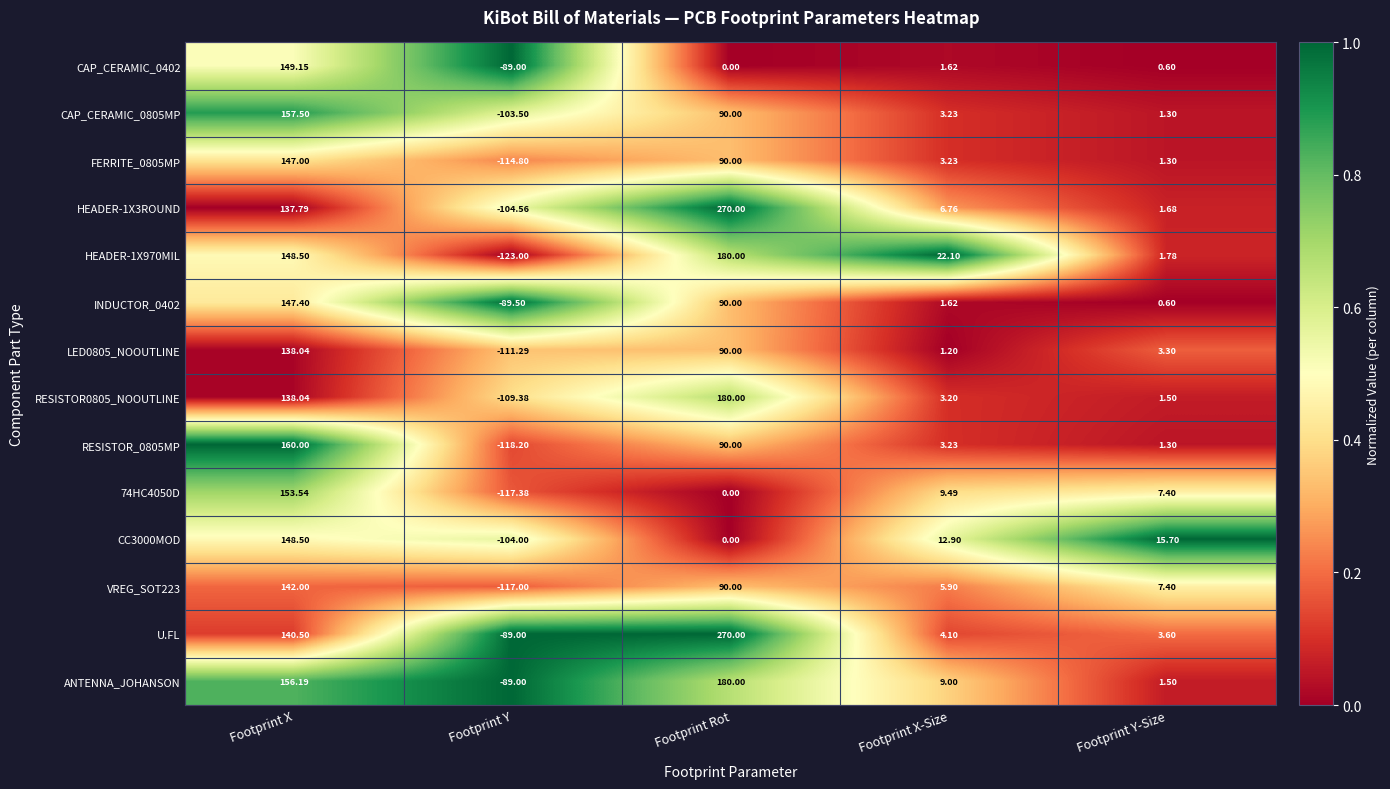

Where is 74HC4050D nearest to the value 18?

Footprint X-Size